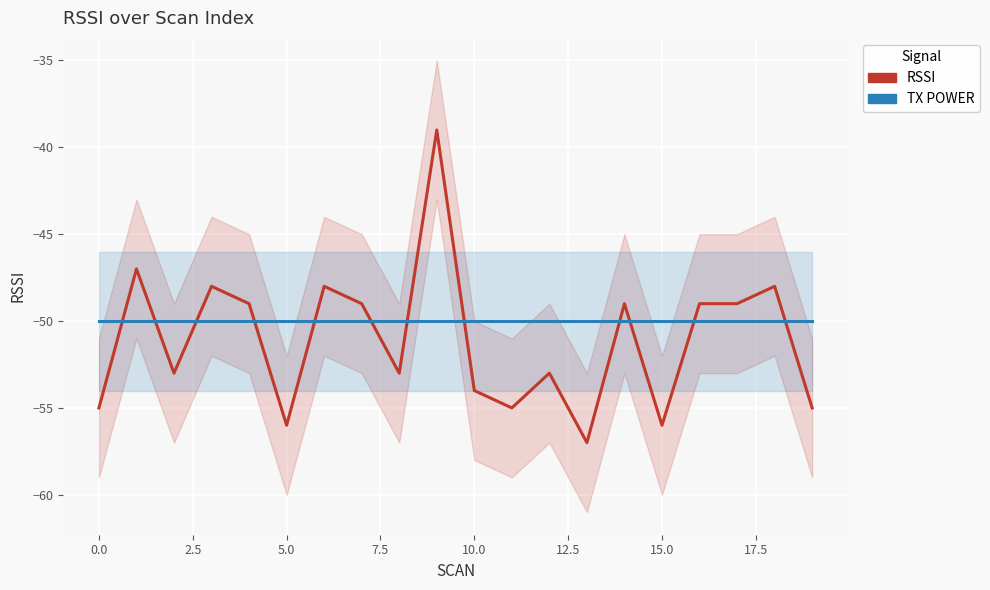

What is the spread (max minus min) of values at 16?

1